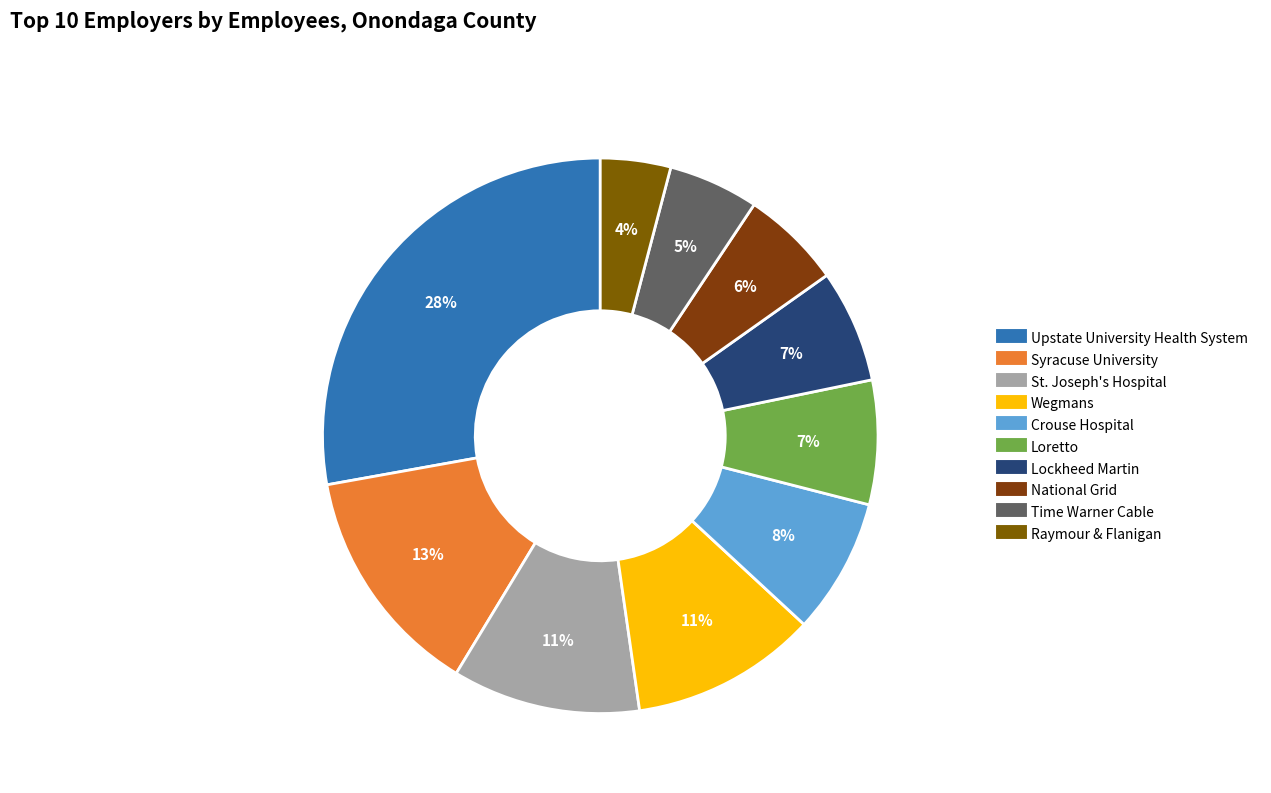

What is the largest slice in the pie chart?

Upstate University Health System